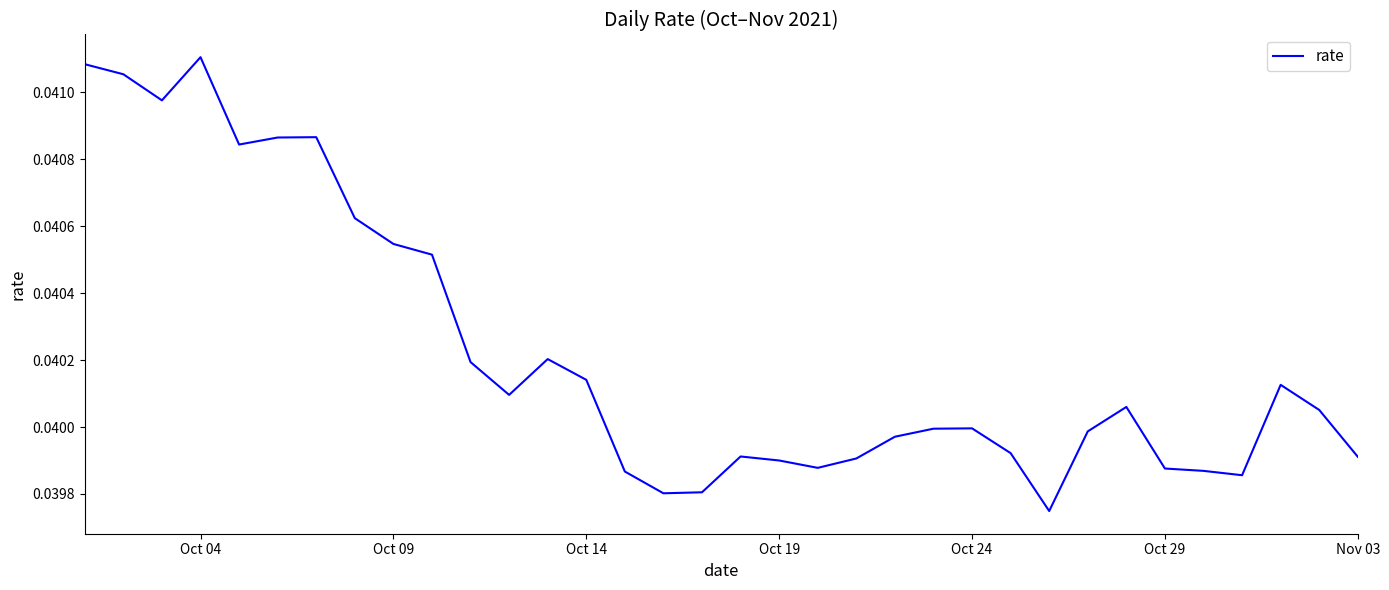

Does the chart have visible grid lines?

No